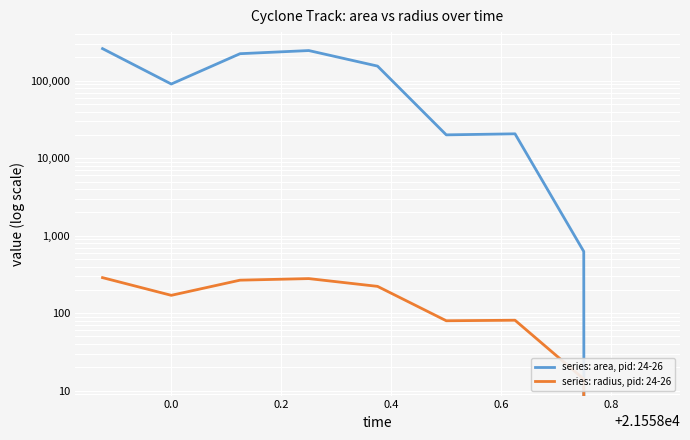

At which category is the sum across all series the highest?

21557.875